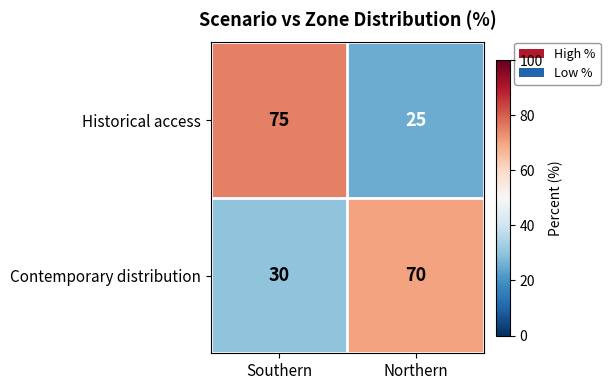

Reading right to left, what are all the values shown in this chart?

Historical access: 25	75
Contemporary distribution: 70	30